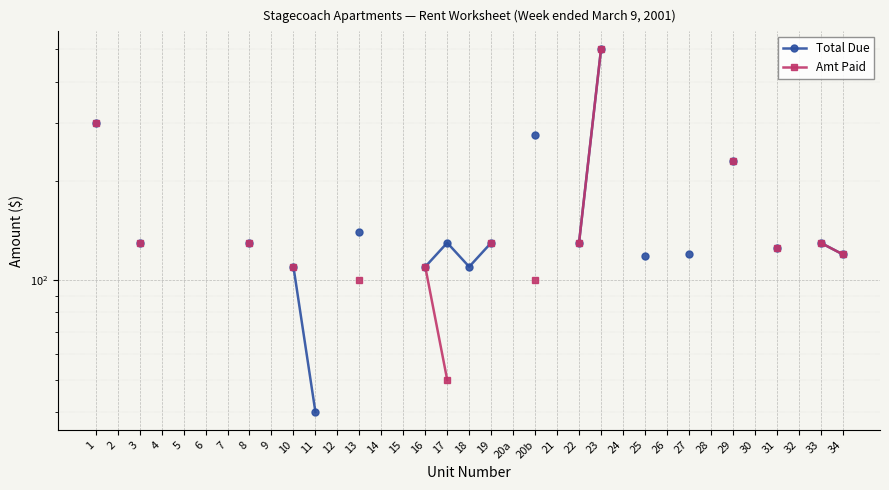

List the series in order of their peak value, highest first.

Total Due, Amt Paid